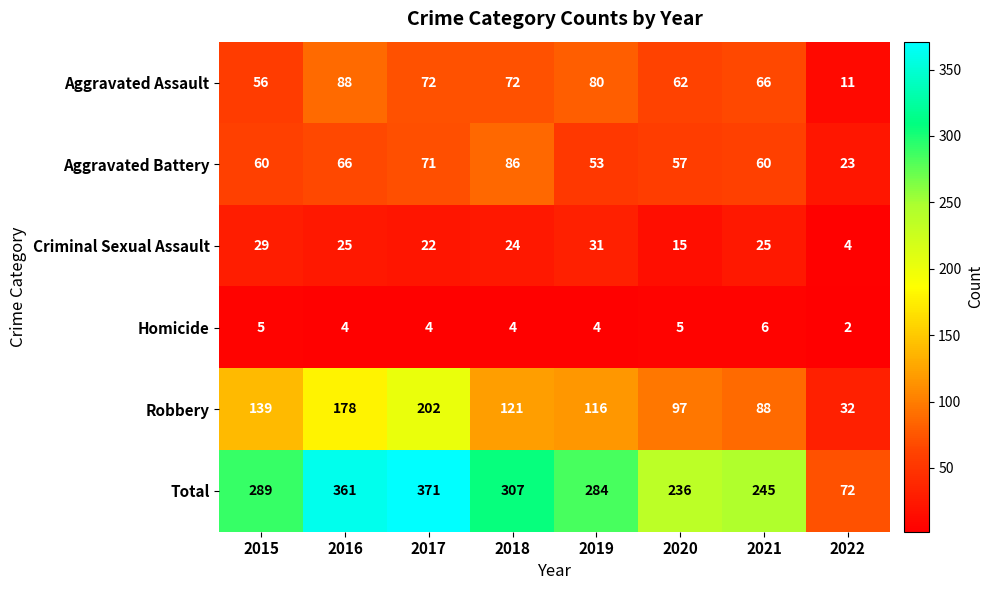

The Homicide series shows 4 at 2018. True or false?

True